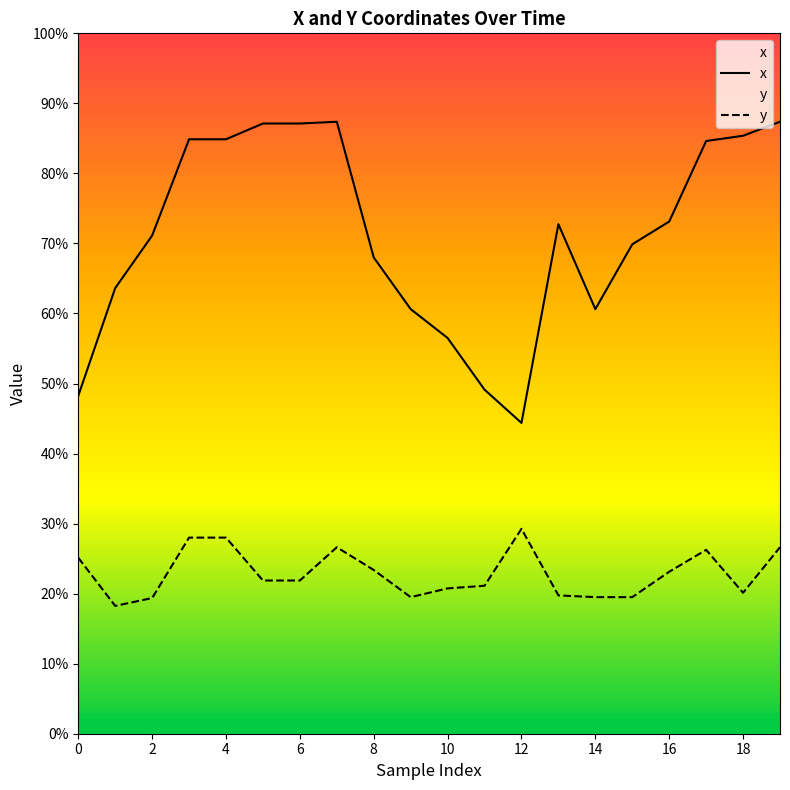

How many interior local peaks does the x series have?

2